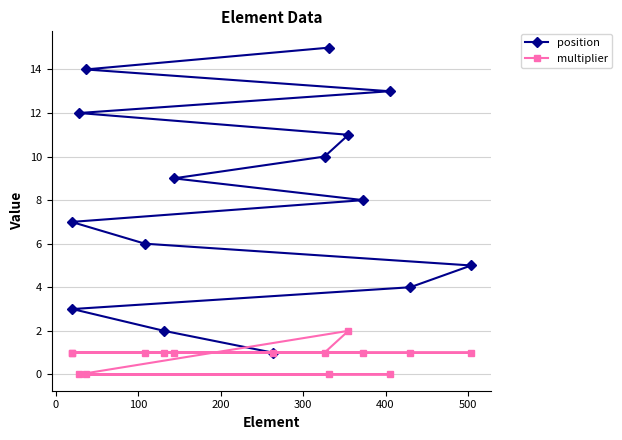

Which series has the largest total across all categories?

position